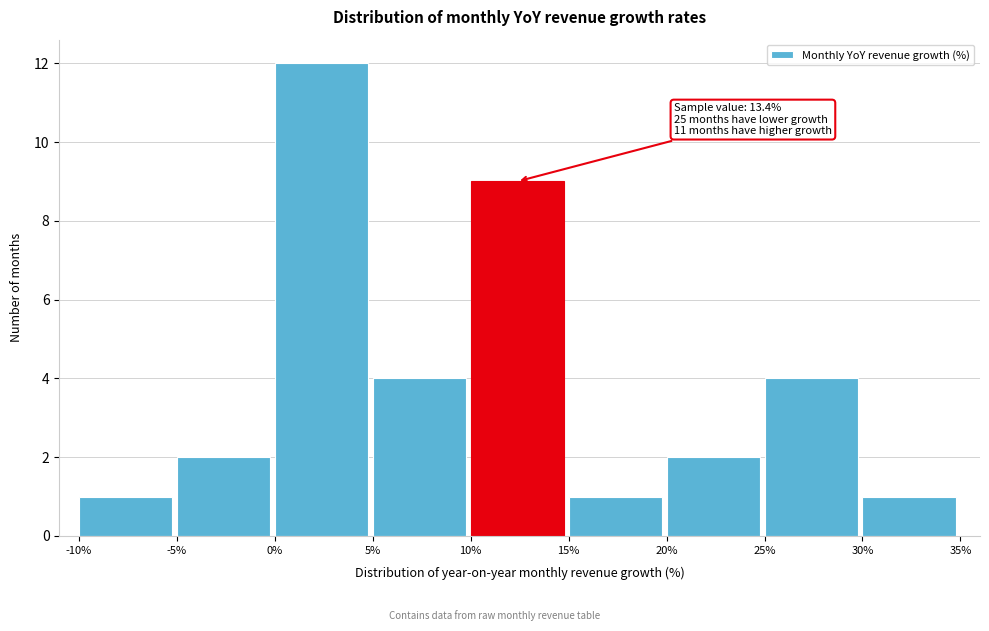

Which range on the x-axis has the tallest bar?

0% to 5%